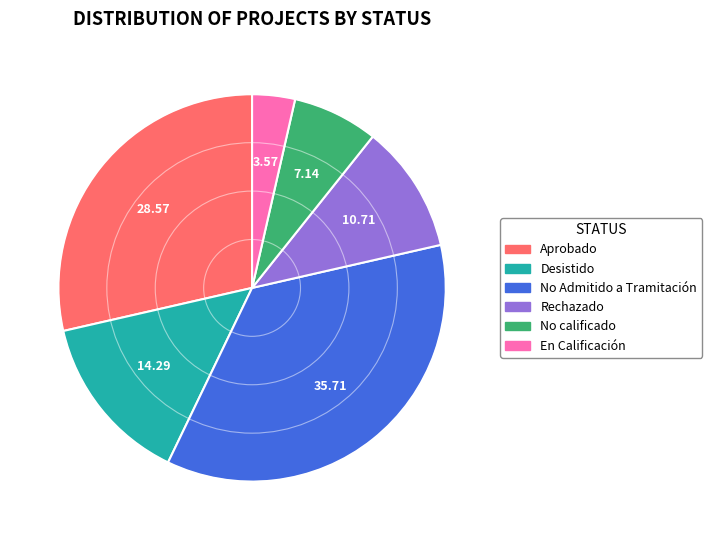

Is there a majority slice in this chart?

No